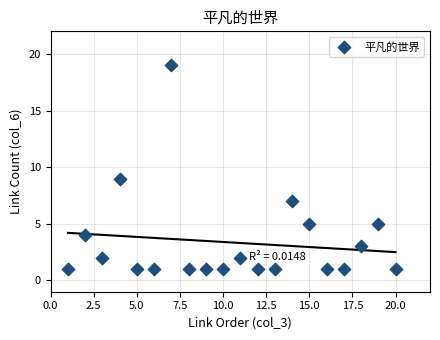

What Y value in the scatter plot is closest to 10?

9